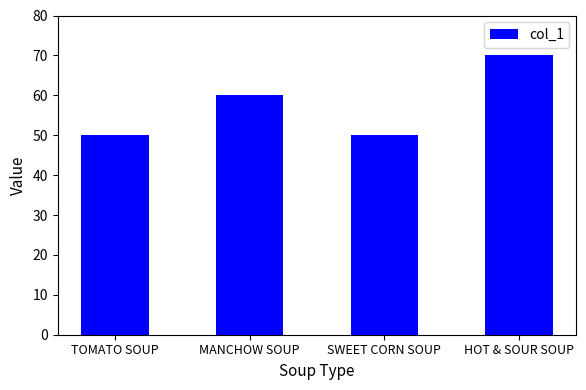

What is the minimum value shown in the chart?

50